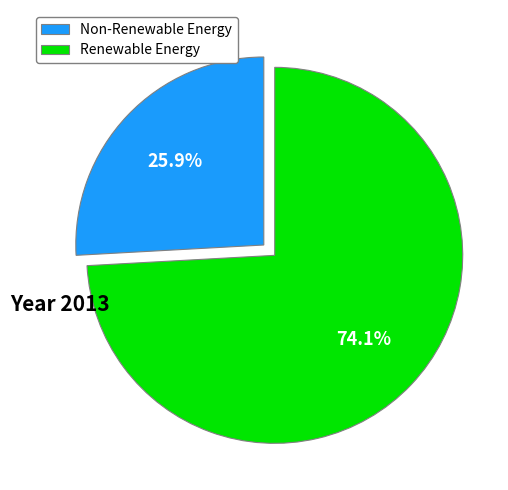

How much of the chart is everything except Renewable Energy?

25.9%